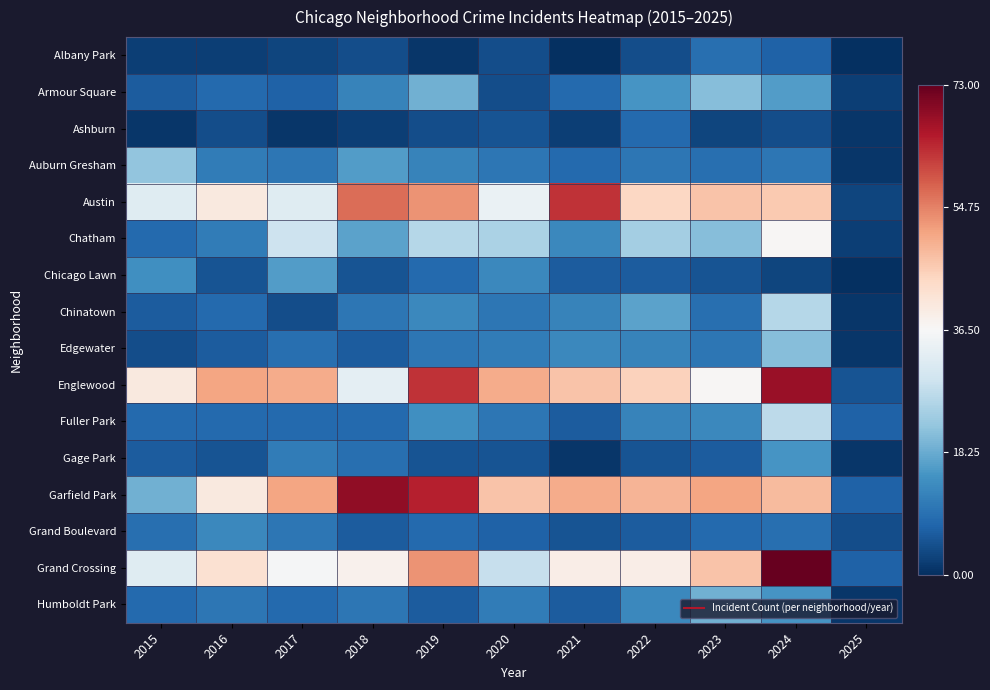

Which has a higher value, 2018 or 2022?

2018